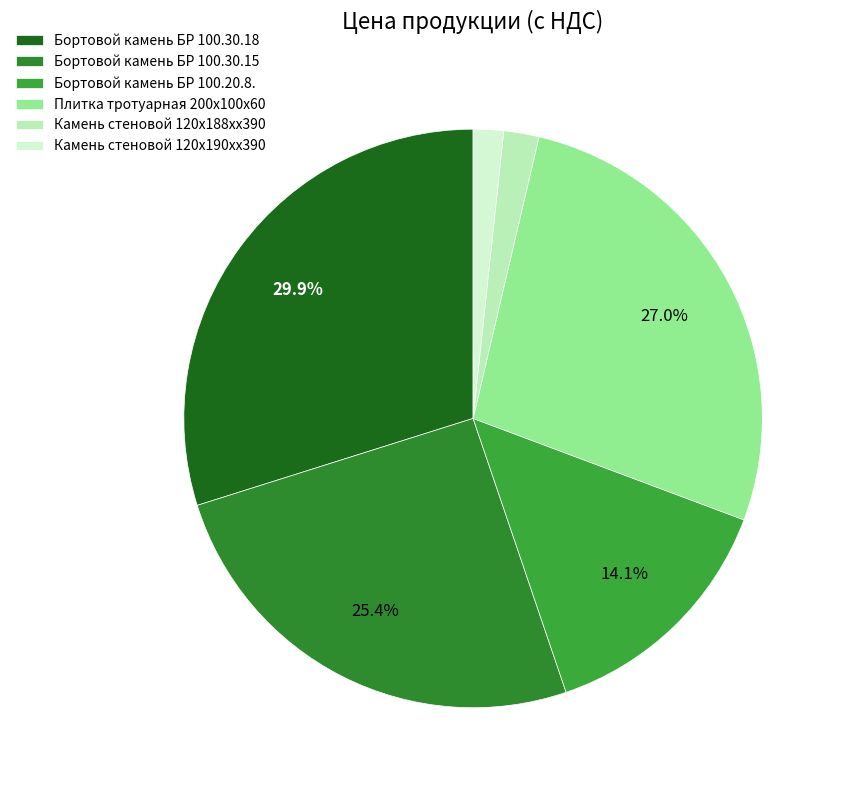

What is the ratio of the value at Камень стеновой 120х188хх390 to the value at Бортовой камень БР 100.20.8.?

0.1